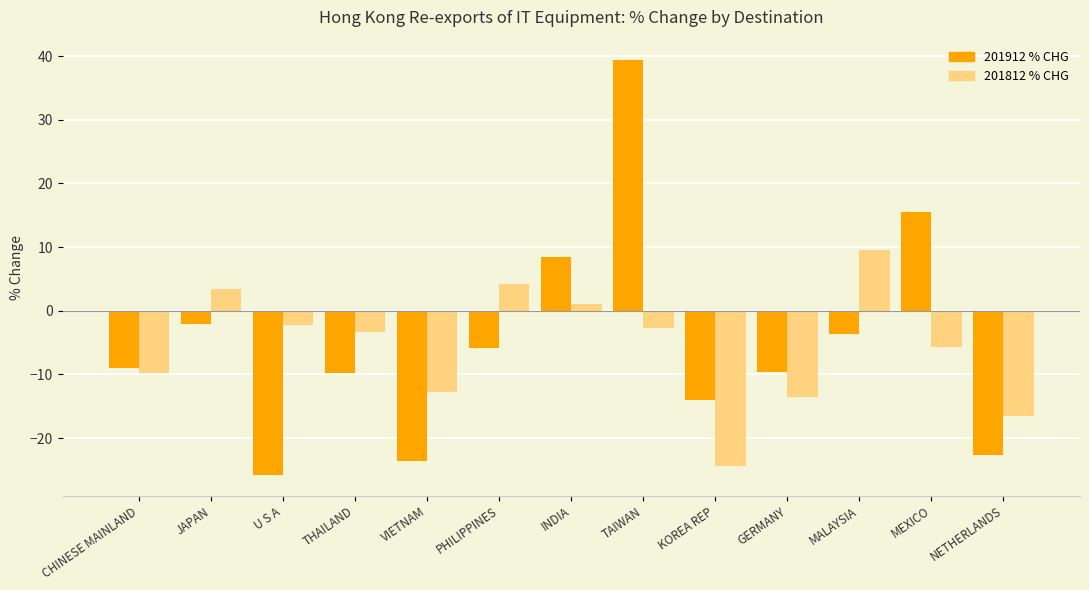

The 201912 % CHG series shows -2.0 at JAPAN. True or false?

True